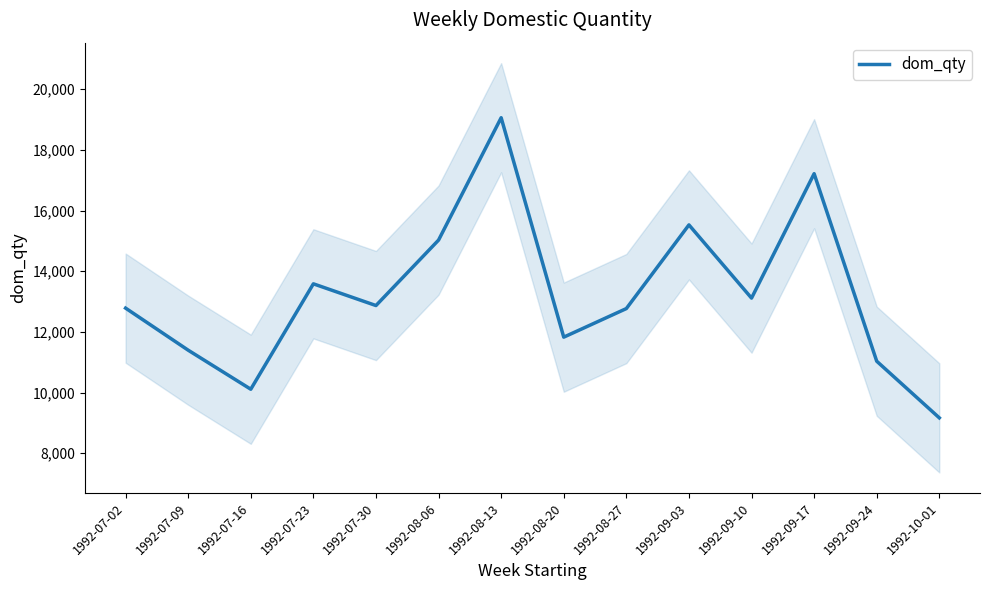

Rank the categories by value from highest to lowest.

1992-08-13, 1992-09-17, 1992-09-03, 1992-08-06, 1992-07-23, 1992-09-10, 1992-07-30, 1992-07-02, 1992-08-27, 1992-08-20, 1992-07-09, 1992-09-24, 1992-07-16, 1992-10-01